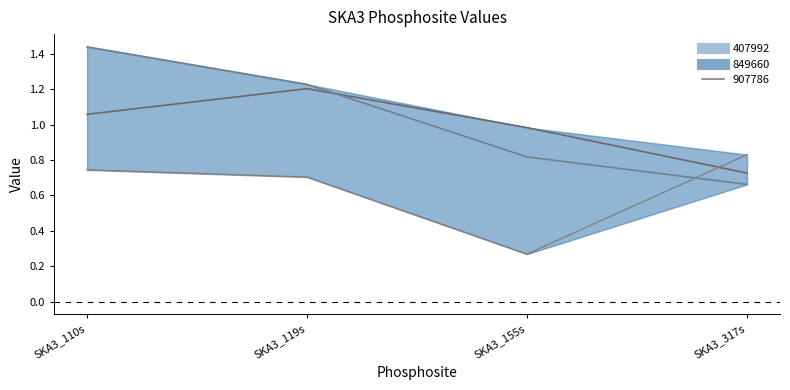

Is the value of 407992_line at SKA3_155s greater than the value of 849660_line at SKA3_155s?

Yes